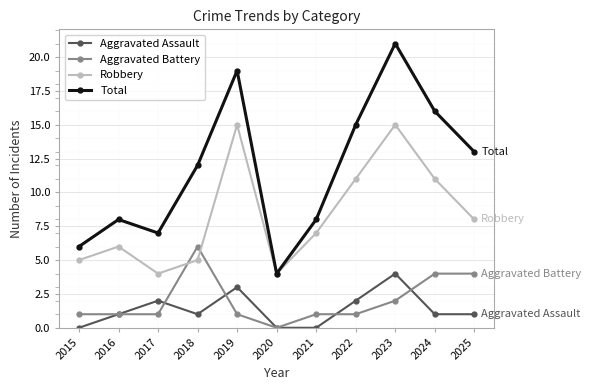

Rank the series by their maximum value, from highest to lowest.

Total, Robbery, Aggravated Battery, Aggravated Assault